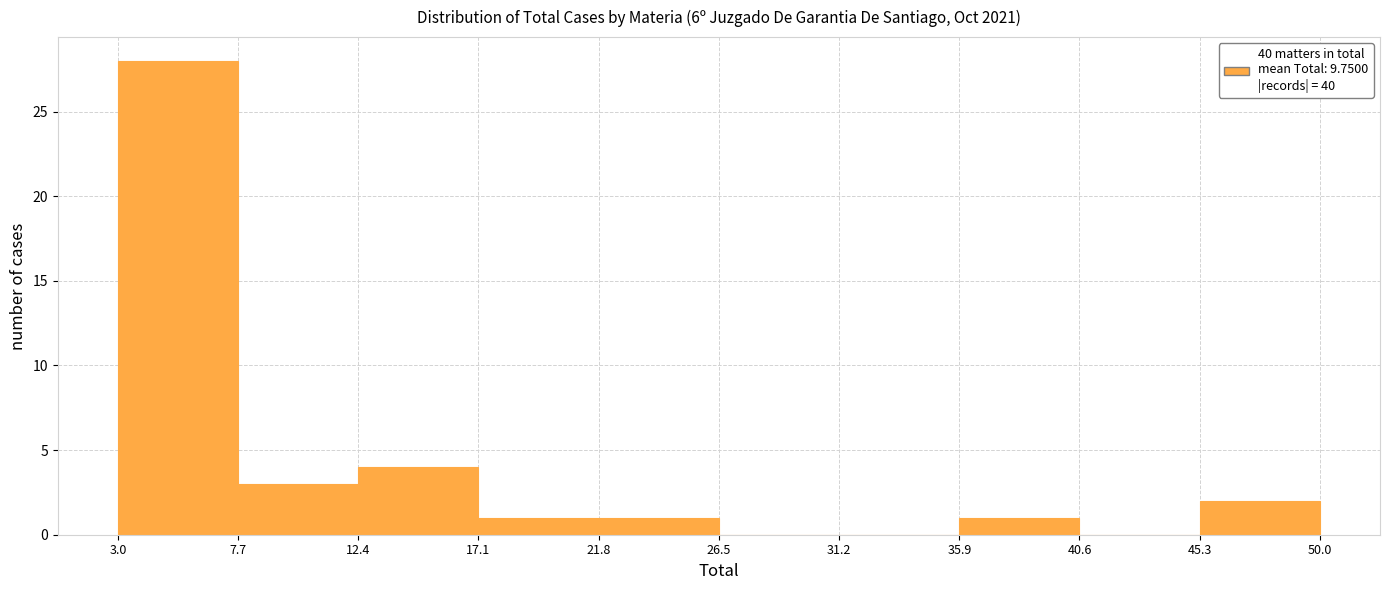

Over which range of the x-axis is the bar tallest?

3.0 to 7.7